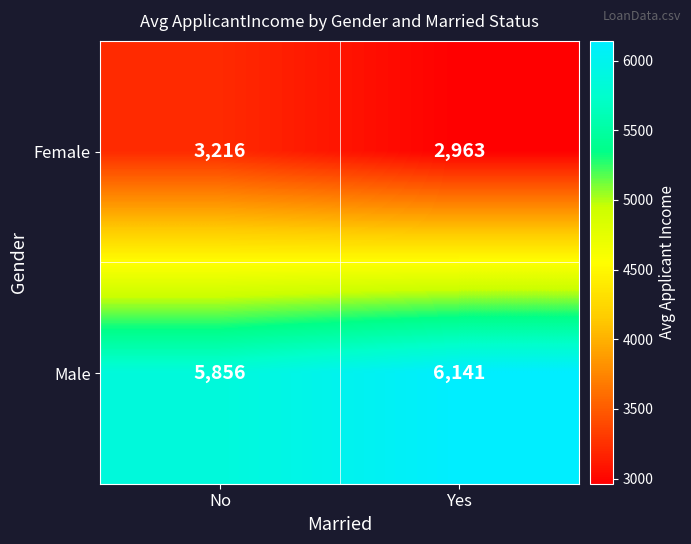

The value of Male at Yes is 10102. True or false?

False